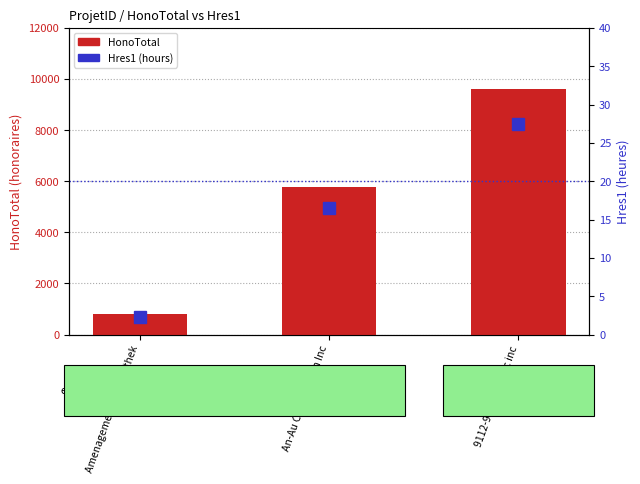

How many data points in HonoTotal are less than 5775?

1